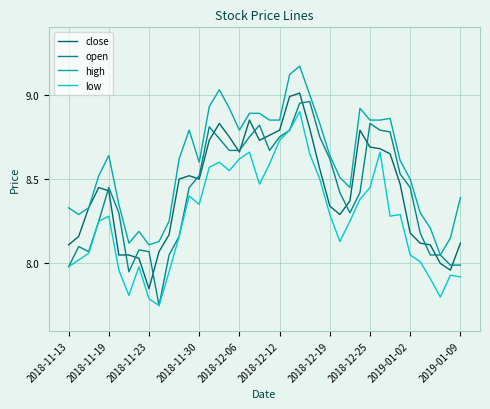

Which series has the largest total across all categories?

high